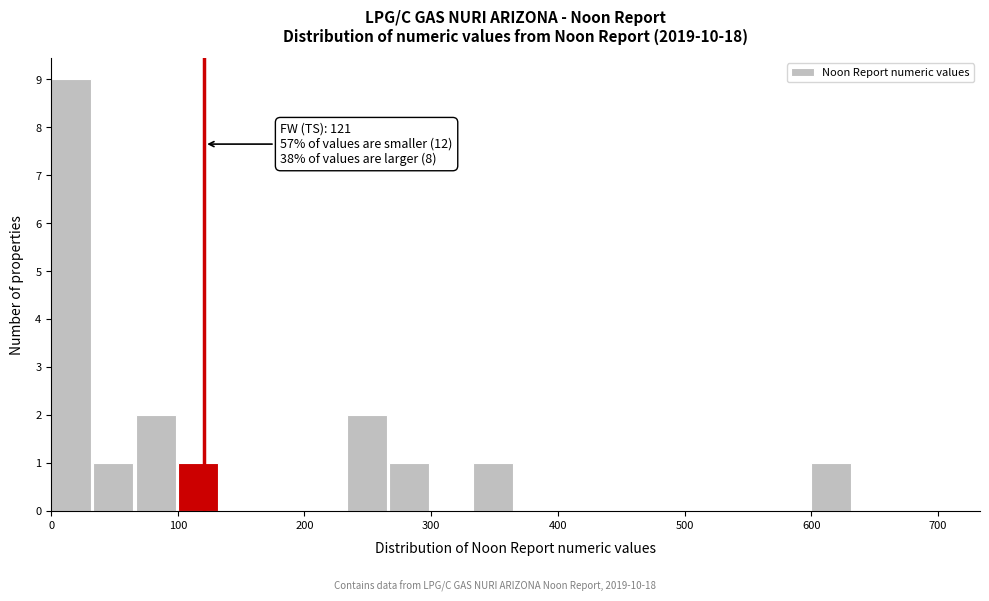

Read against the x-axis, roughly where is the centre of the tallest bar?

20